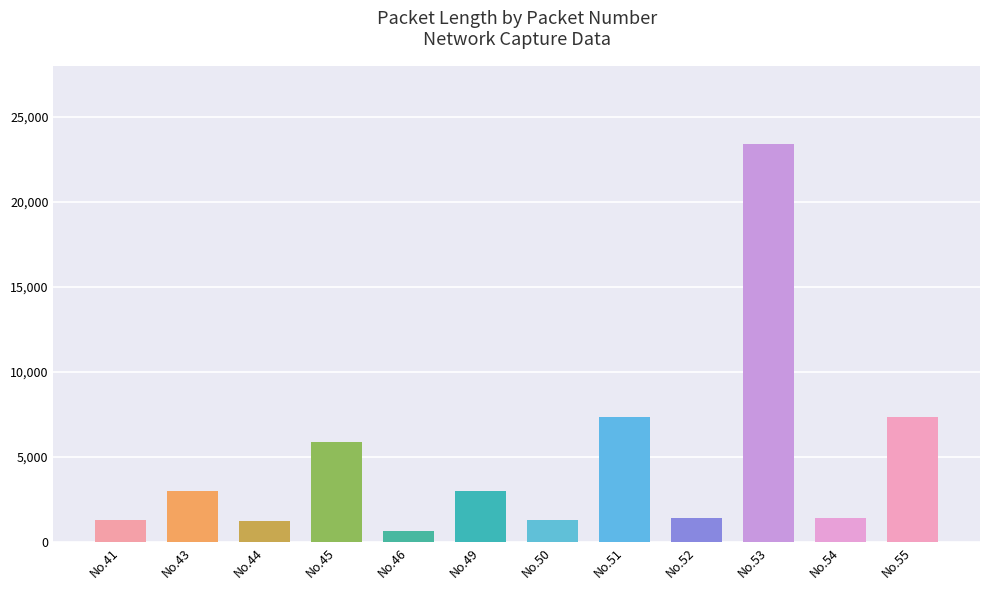

What is the change in value from No.45 to No.54?

-4492